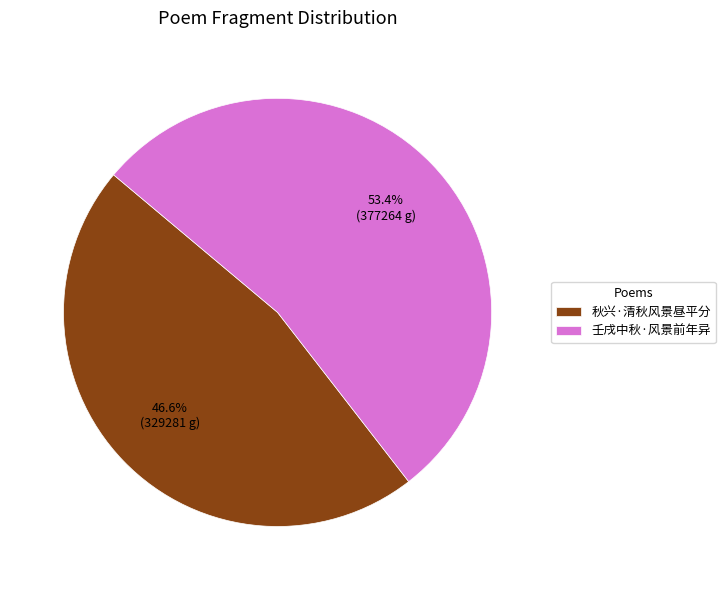

True or false: 壬戌中秋·风景前年异 accounts for 53% of the total.

True